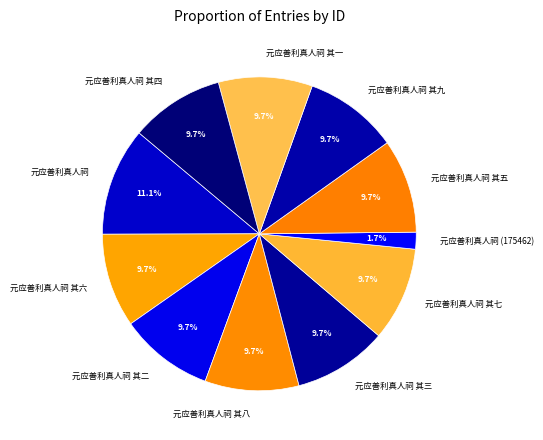

How many segments does this pie chart have?

11